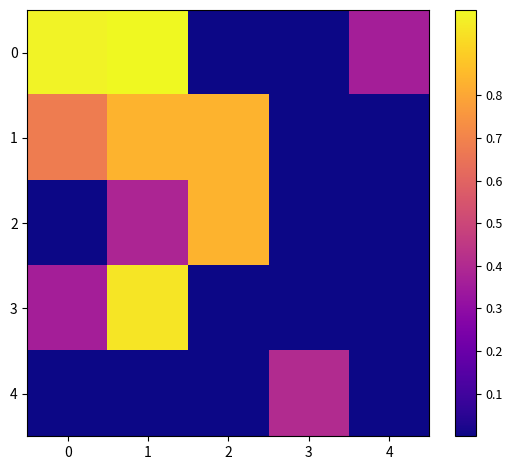

Which label corresponds to the smallest value in the chart?

2